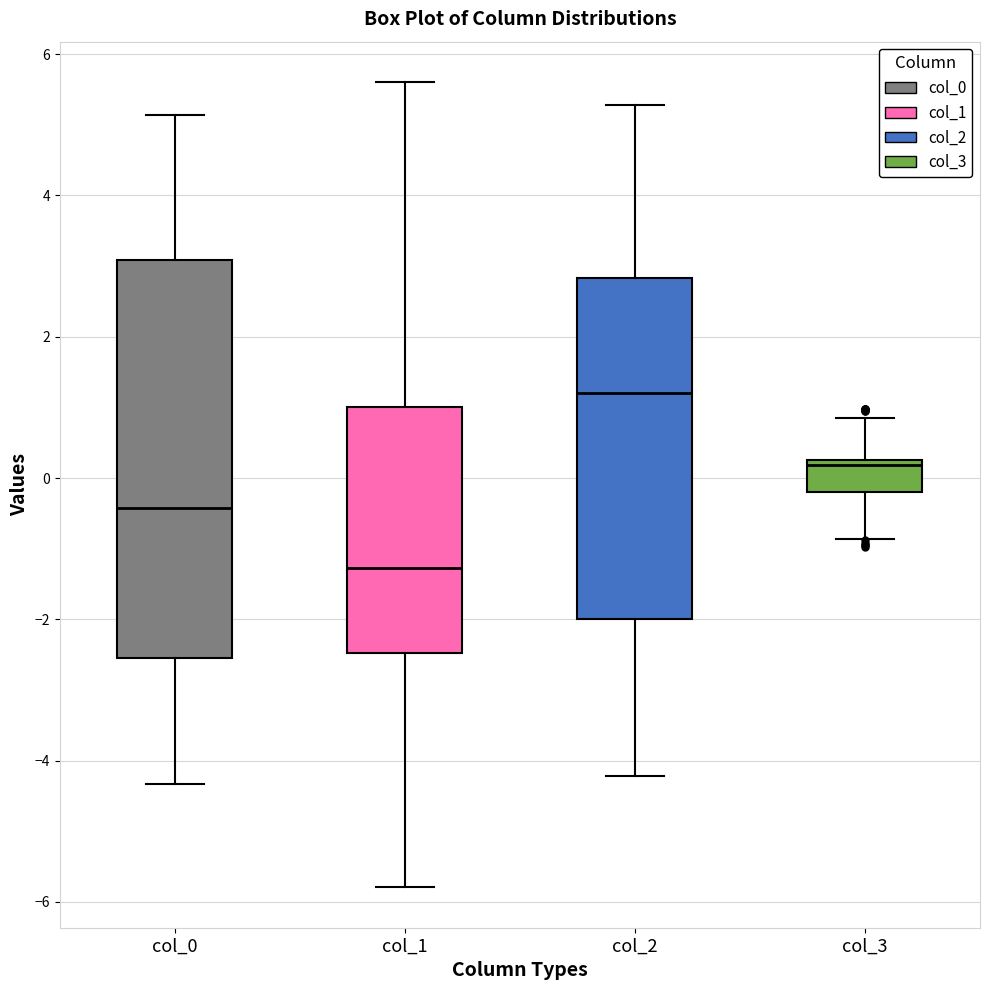

Which box is the tallest, from its lower edge to its upper edge?

col_0